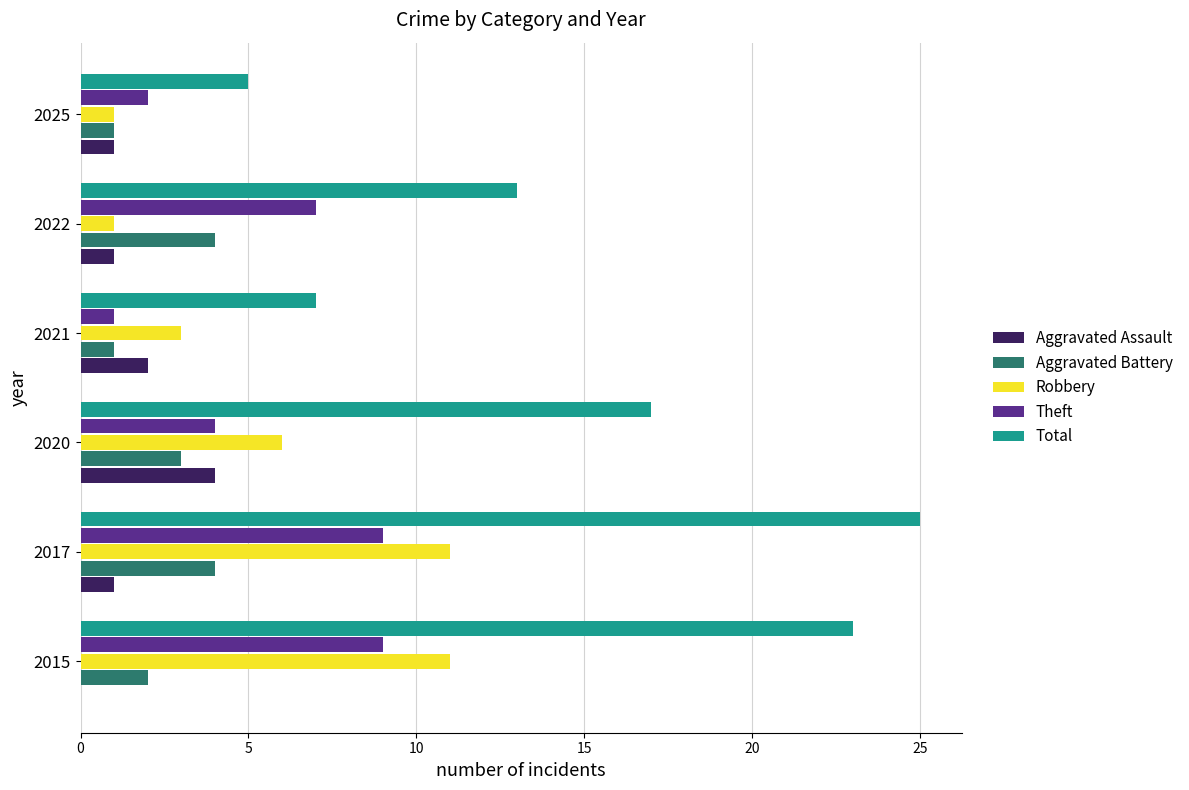

What is the sum of the Robbery values at 2020 and 2015?

17